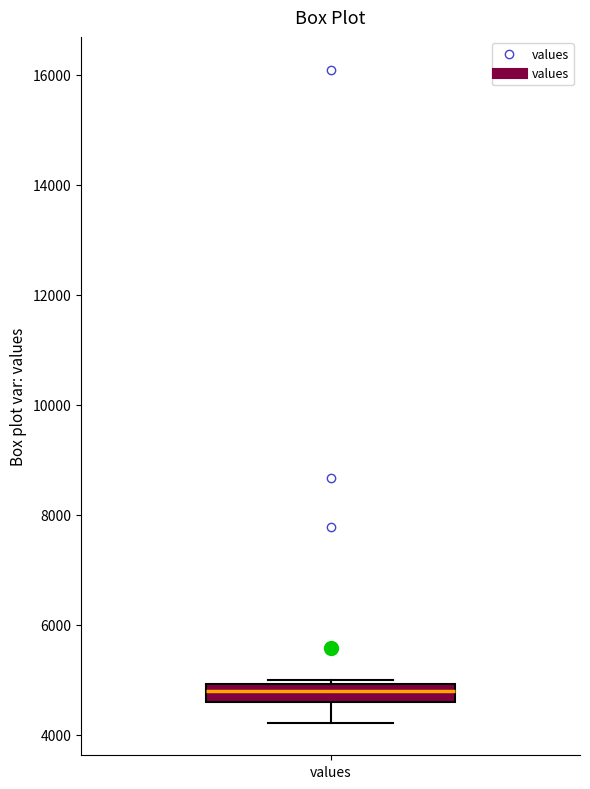

Read this box plot against the y-axis: the position of the median line, the range covered by the box, and the ends of both whiskers. The values are not printed on the chart, so give them approximately, as read against the axis.

median 4800, box 4600 to 5000, whiskers 4200 to 5000 (just above the box's upper edge)